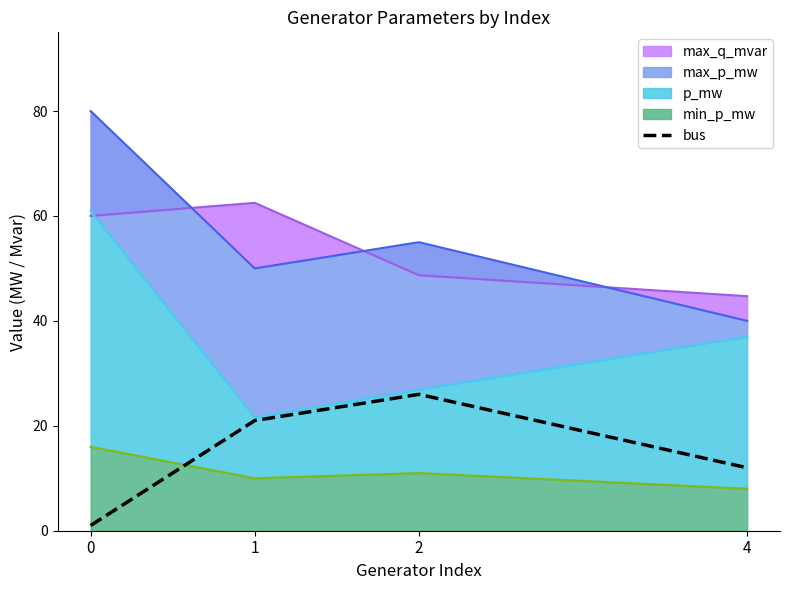

How many points are higher than both their immediate neighbors (excluding endpoints)?

1